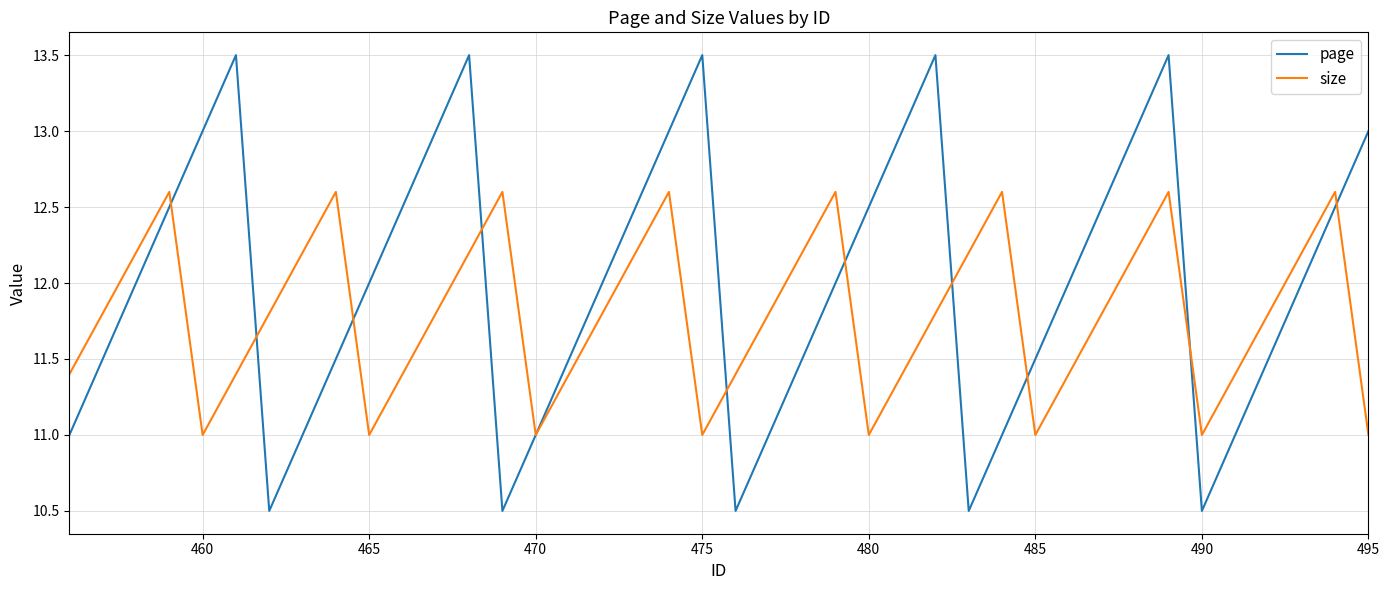

What is the maximum value shown in the chart?

13.5